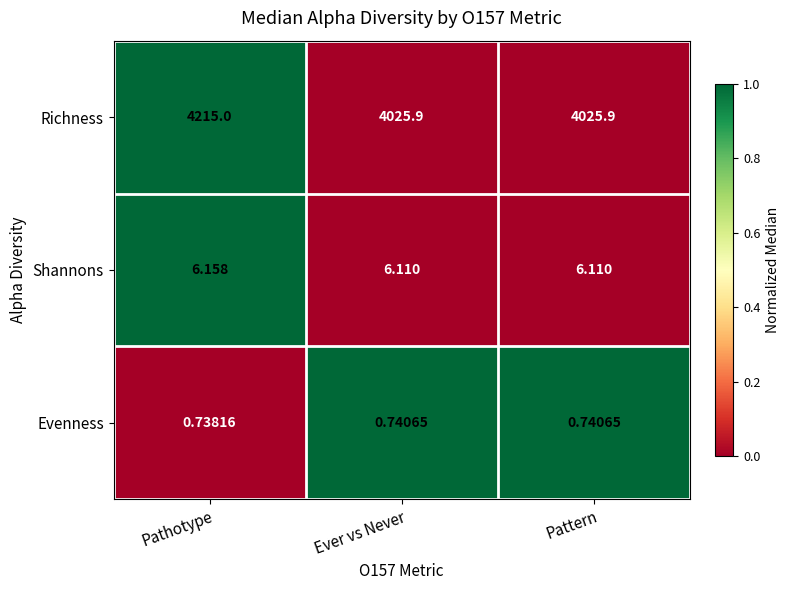

At which category does the chart reach its minimum across all series?

Pathotype